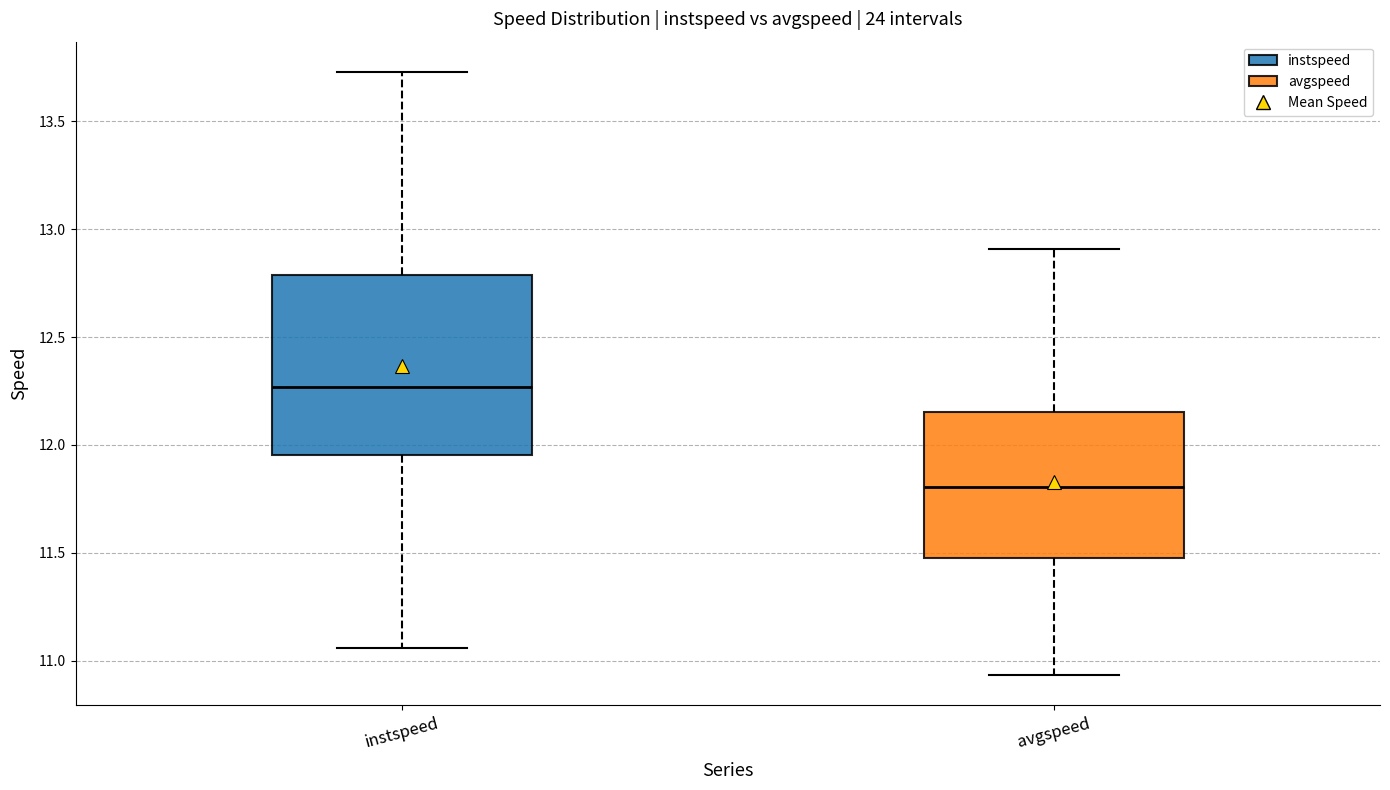

Reading left to right, read every box against the y-axis: the position of its median line, the range the box covers, and the ends of its whiskers. The values are not printed on the chart, so give them approximately, as read against the axis.

instspeed: median 12.25, box 11.95 to 12.80, whiskers 11.05 to 13.75
avgspeed: median 11.80, box 11.50 to 12.15, whiskers 10.95 to 12.90